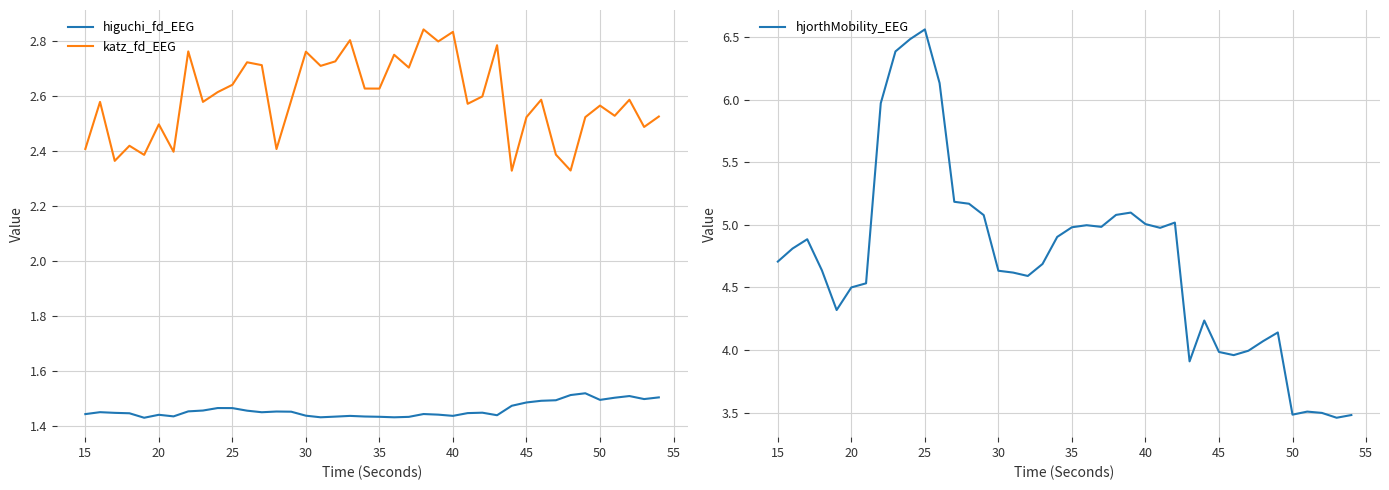

True or false: higuchi_fd_EEG and katz_fd_EEG intersect in this chart.

False